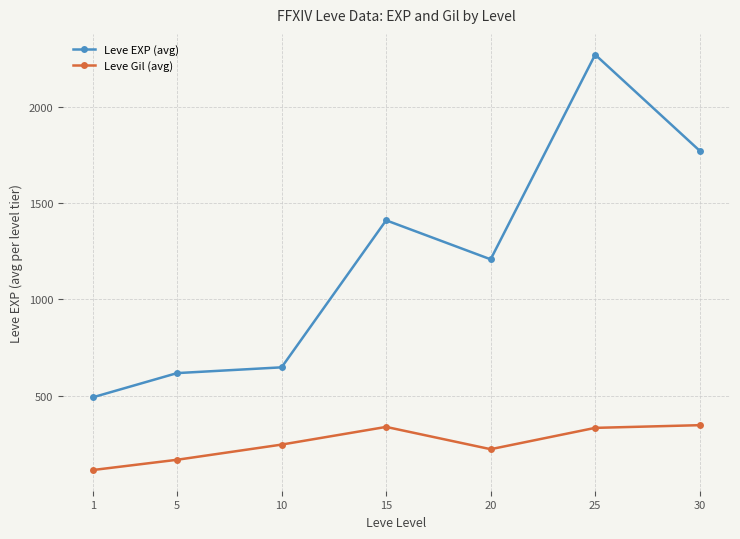

Which series has the widest spread of values?

Leve EXP (avg)